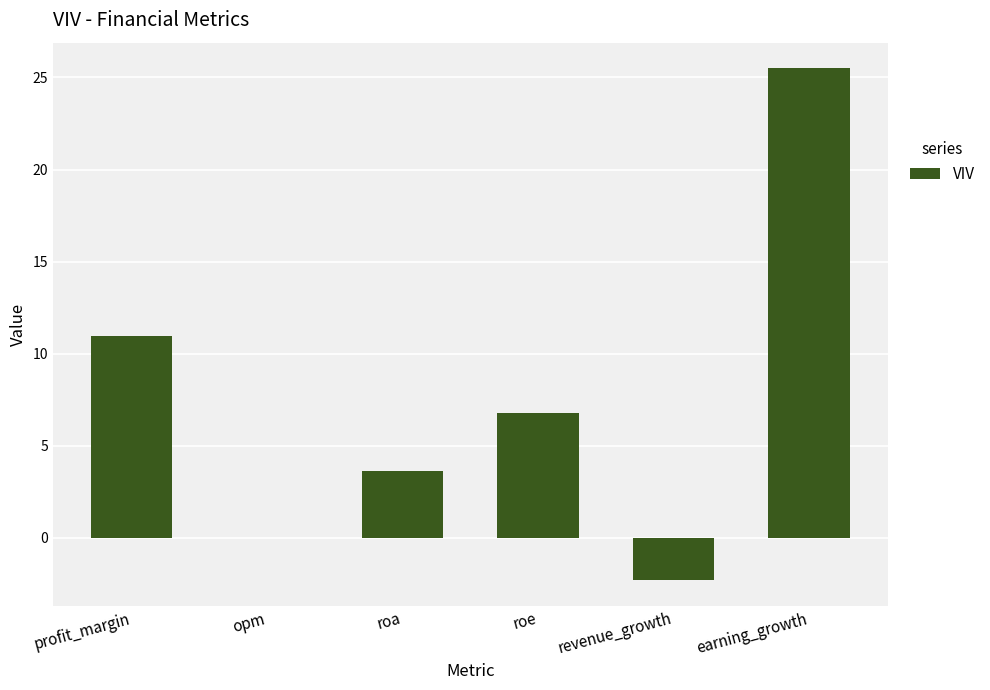

Are the bars horizontal?

No